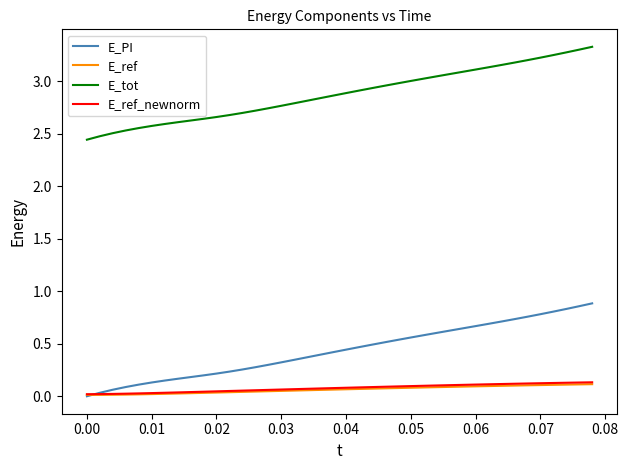

True or false: E_ref_newnorm and E_tot intersect in this chart.

False